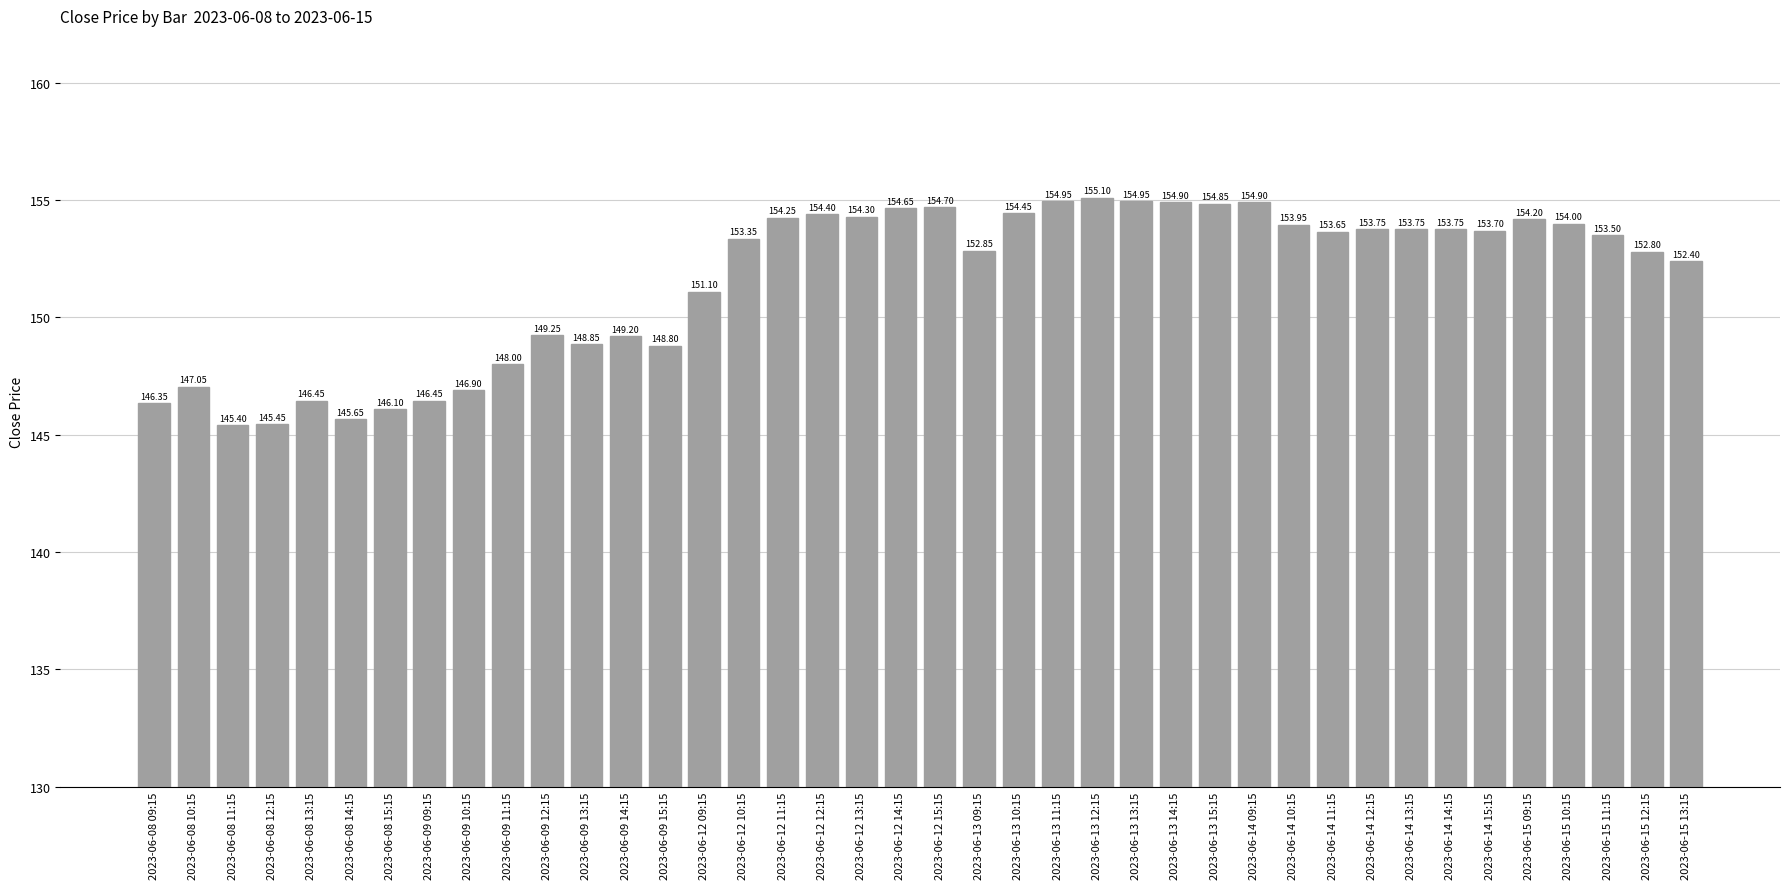

Approximately how many times larger is the value at 2023-06-08 14:15 compared to 2023-06-15 13:15?

1.0